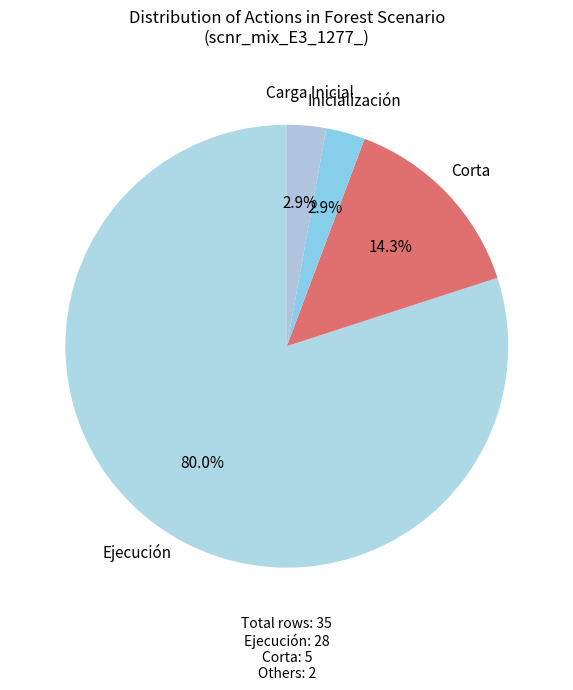

Count the number of slices in the pie.

4